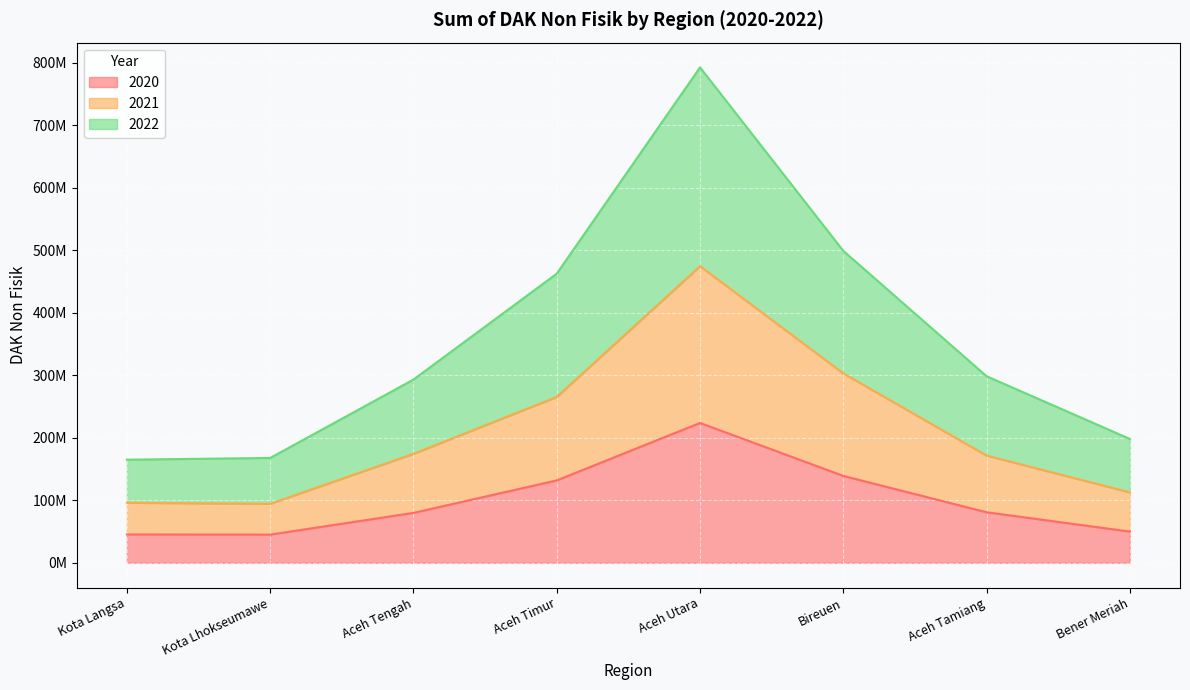

True or false: 2022 has more than 1 points higher than both neighbors.

False